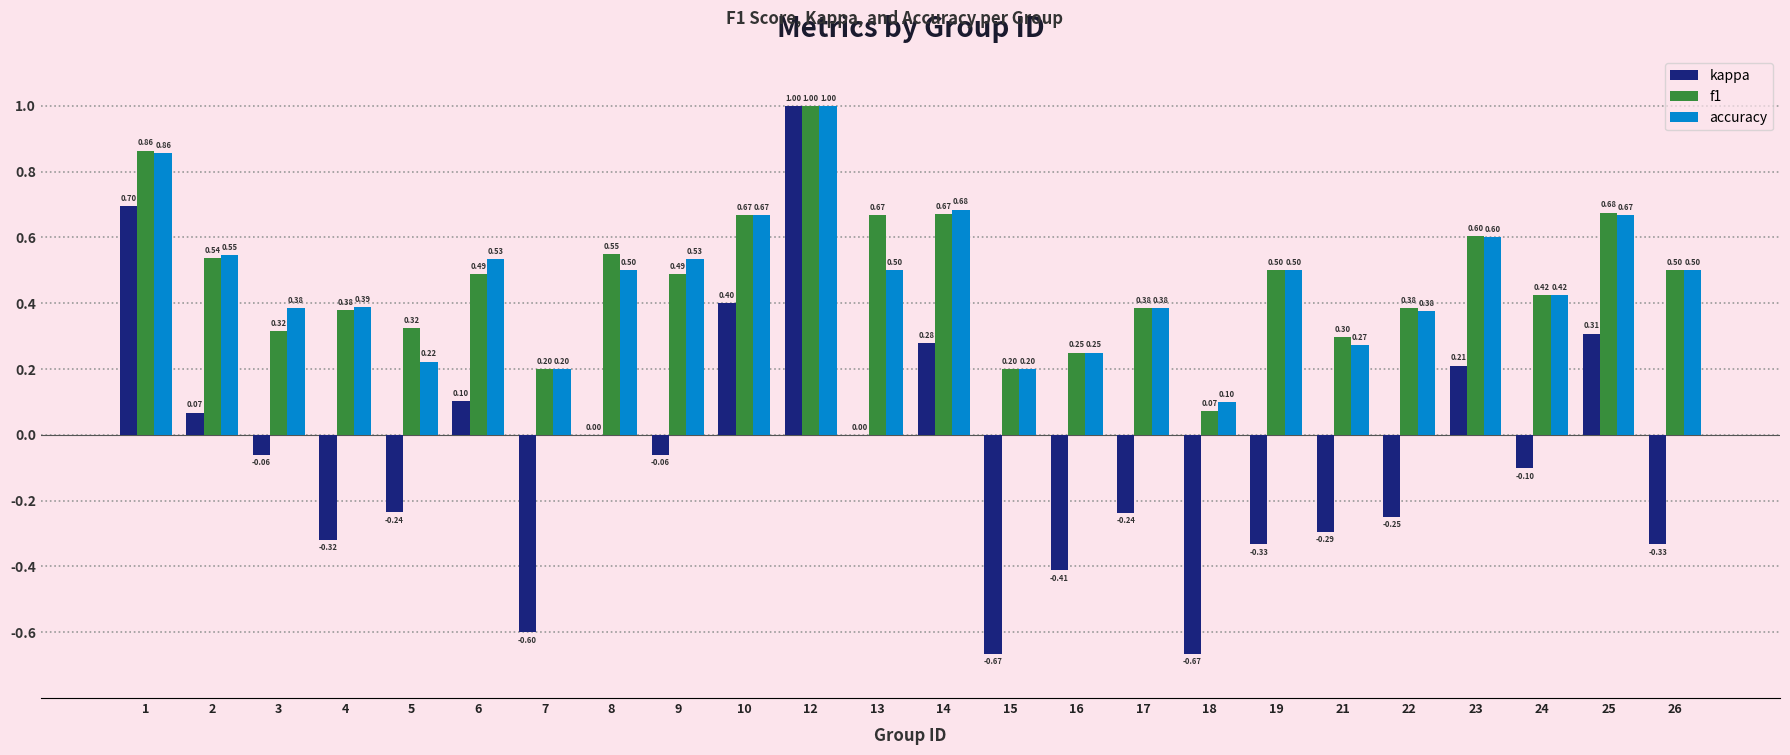

Is the value of kappa at 16 greater than the value of f1 at 23?

No